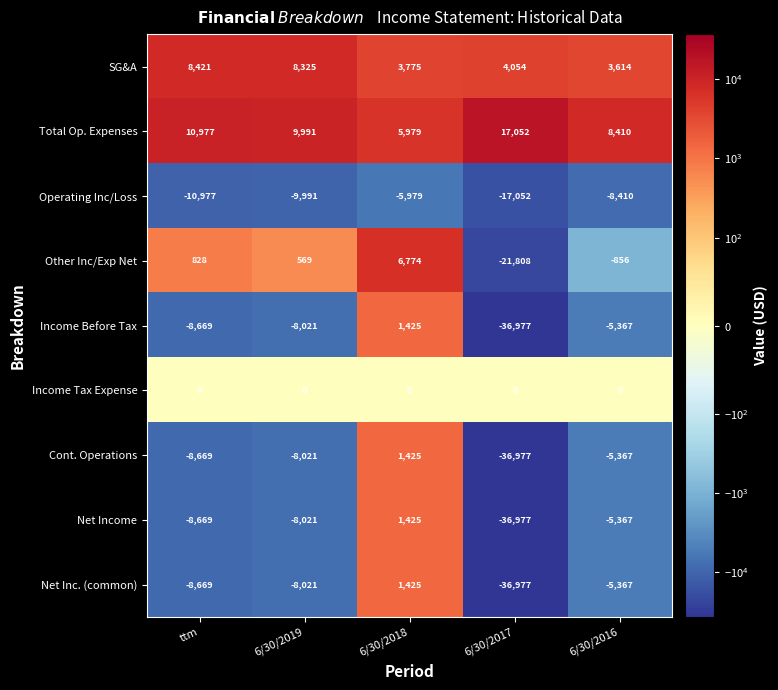

What is the maximum value shown in the chart?

17052